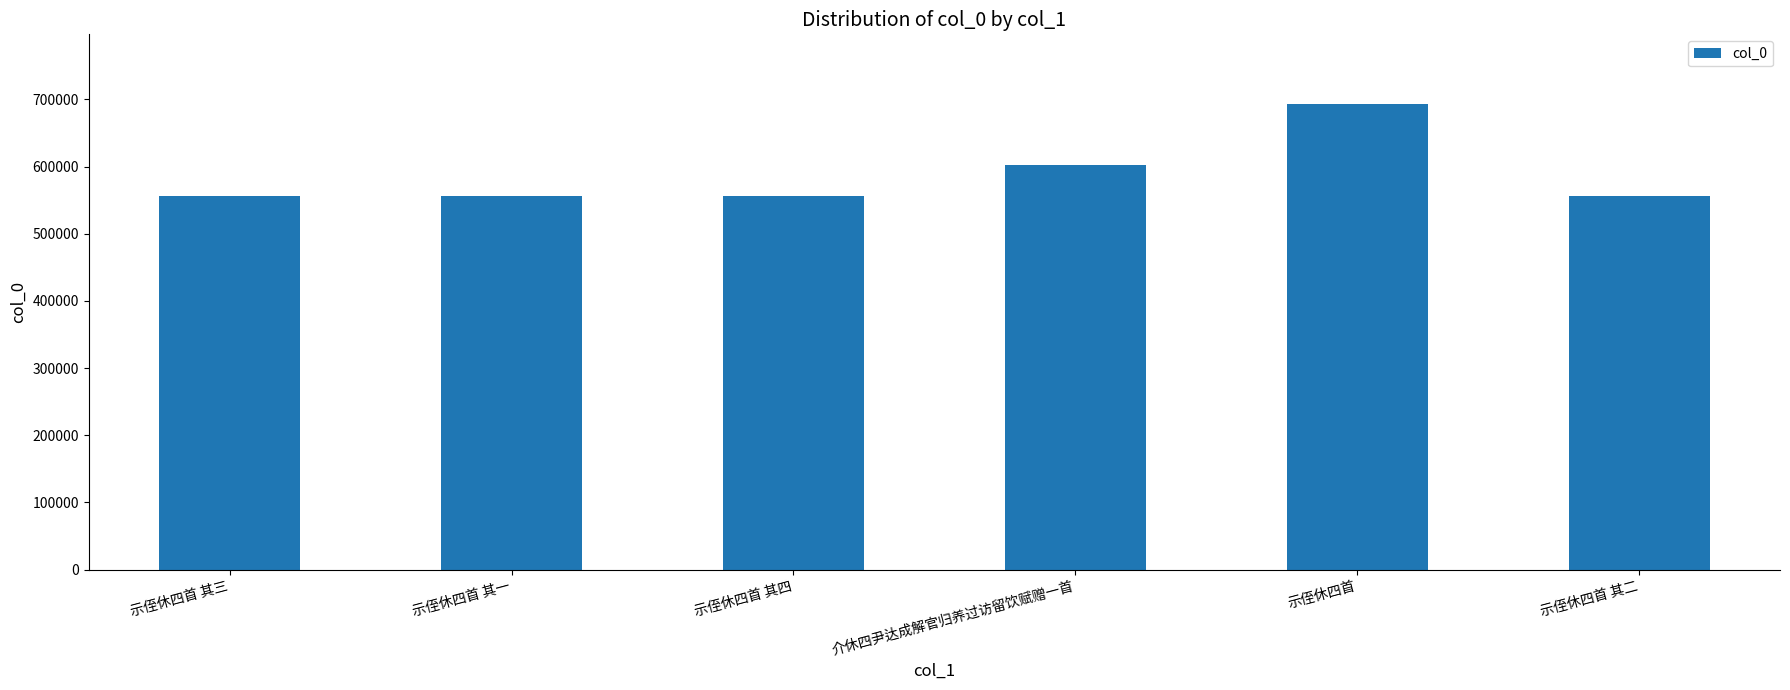

What is the difference between the second highest and minimum values?

47138